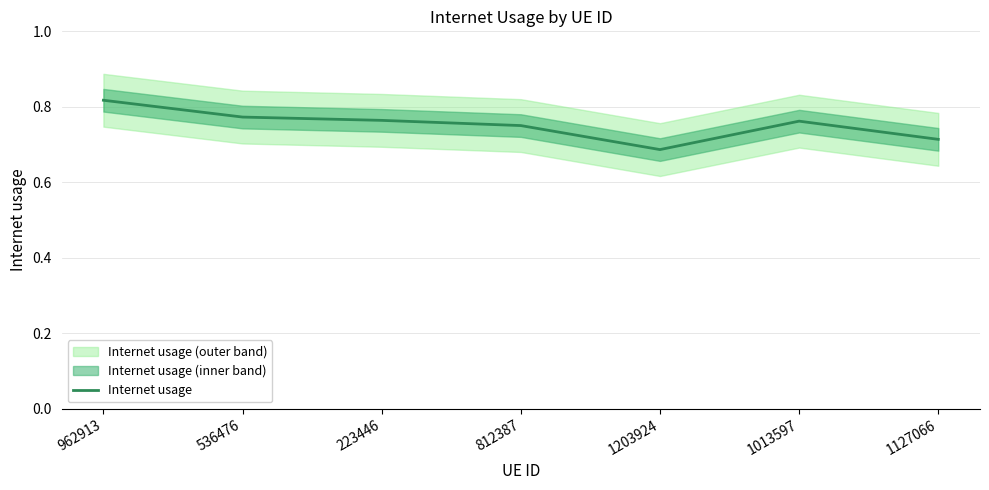

The value at 1013597 is 0.2. True or false?

False